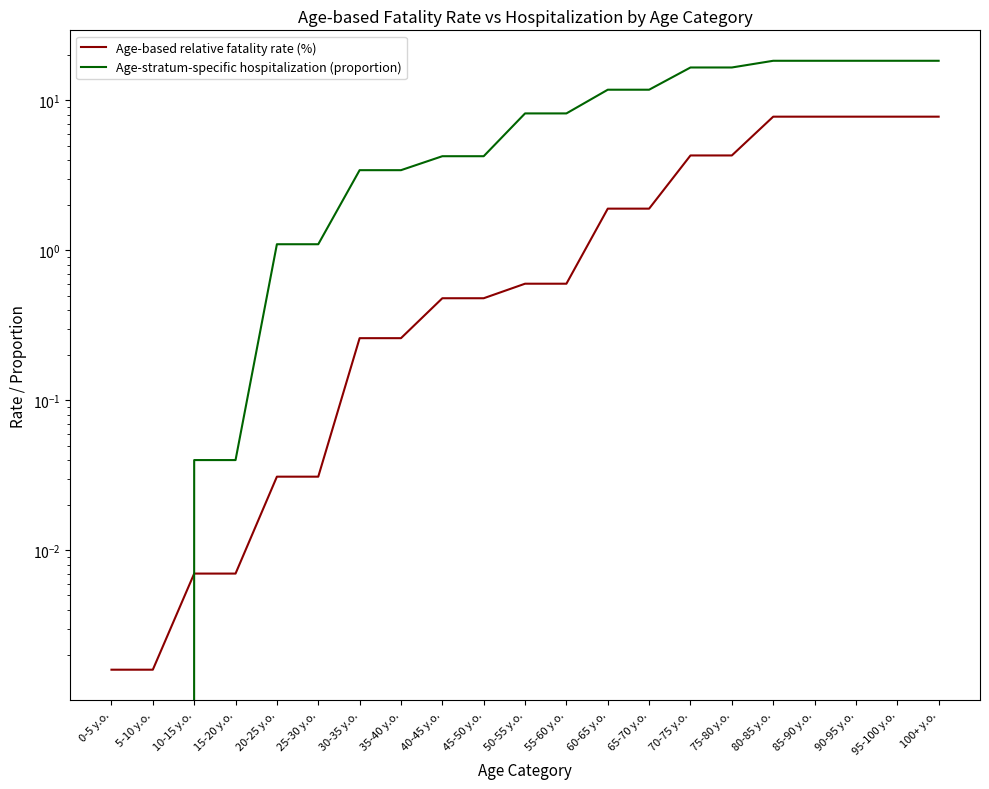

What is the label of the 19th point from the left?

90-95 y.o.